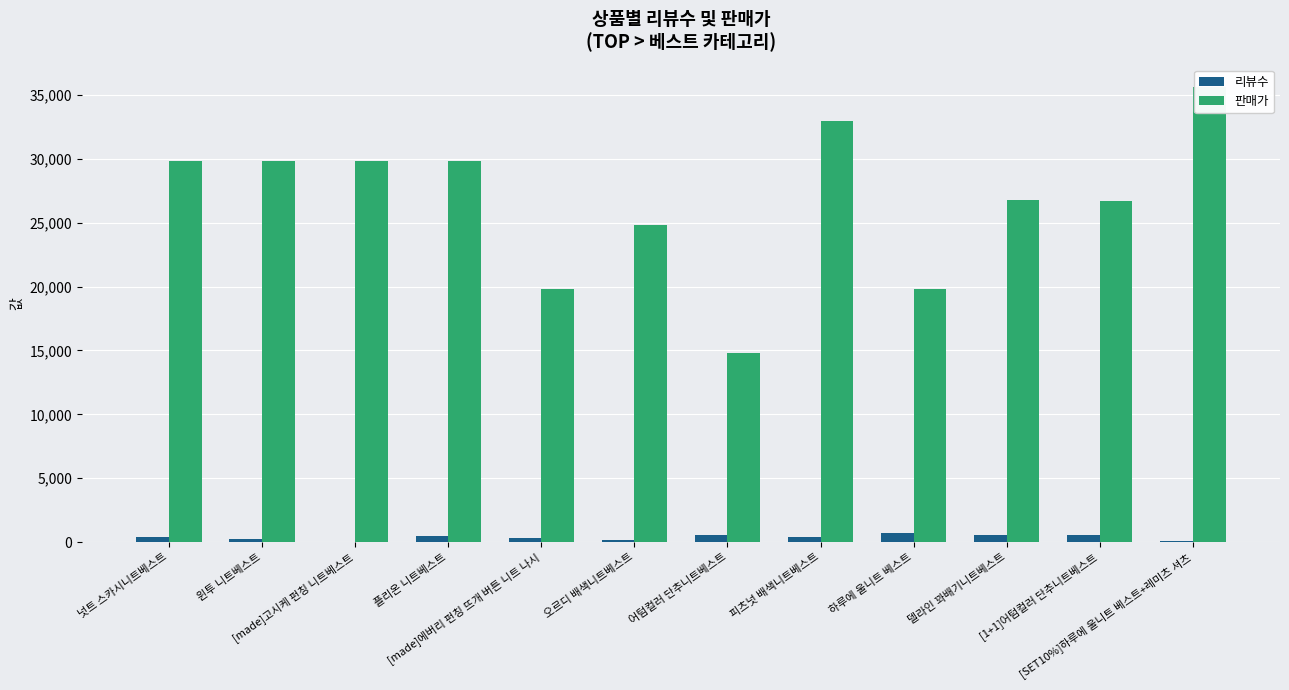

Reading right to left, extract all data points from this chart.

리뷰수: 61	561	585	682	397	559	144	328	453	36	234	408
판매가: 35600	26700	26800	19800	33000	14800	24800	19800	29800	29800	29800	29800